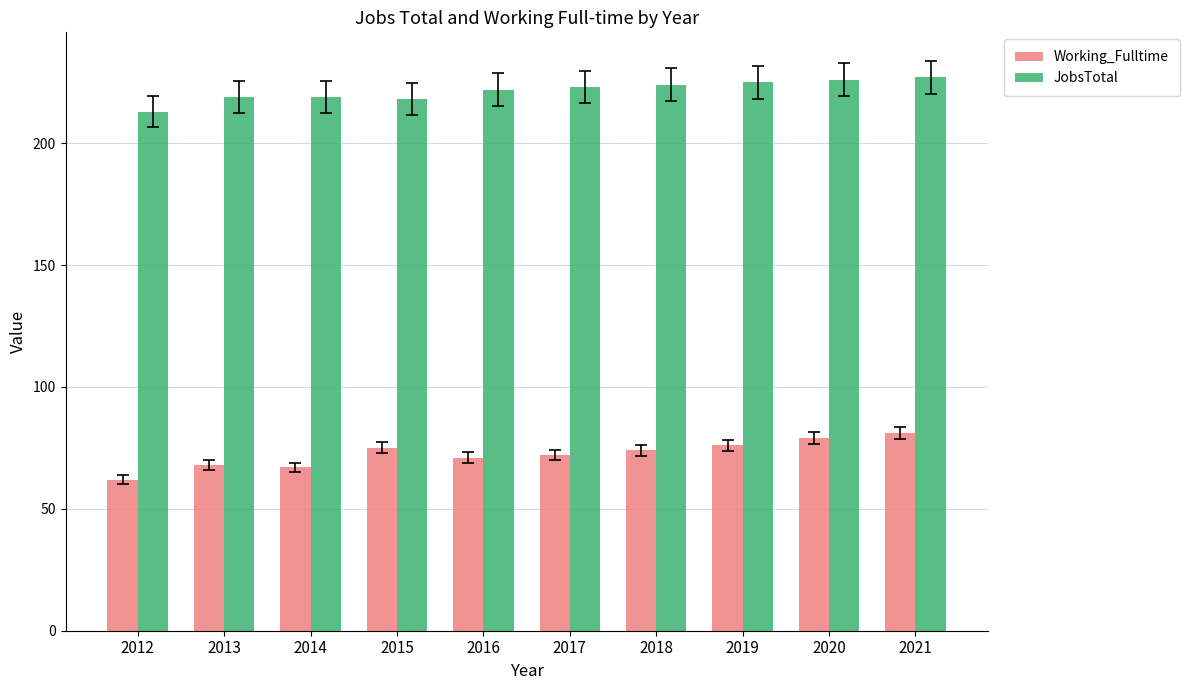

The value of Working_Fulltime at 2018 is 27. True or false?

False